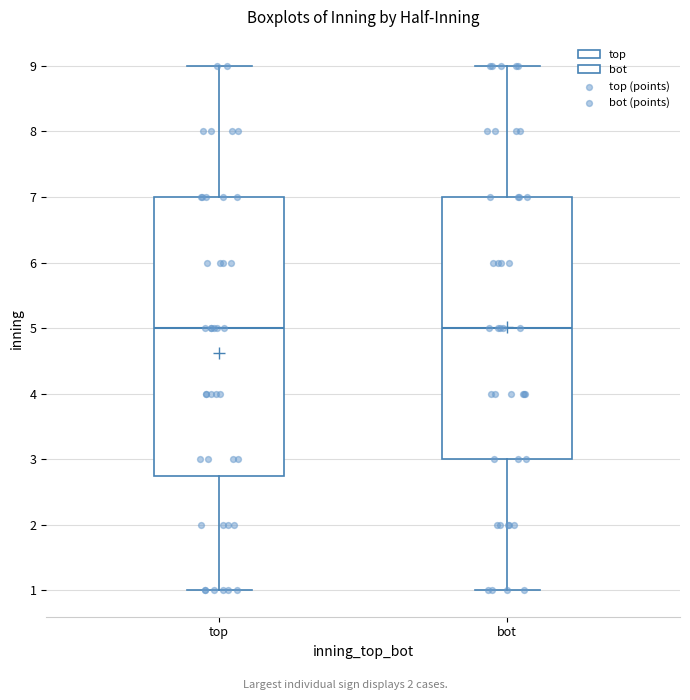

Reading left to right, read every box against the y-axis: the position of its median line, the range the box covers, and the ends of its whiskers. The values are not printed on the chart, so give them approximately, as read against the axis.

top: median 5.0, box 2.8 to 7.0, whiskers 1.0 to 9.0
bot: median 5.0, box 3.0 to 7.0, whiskers 1.0 to 9.0